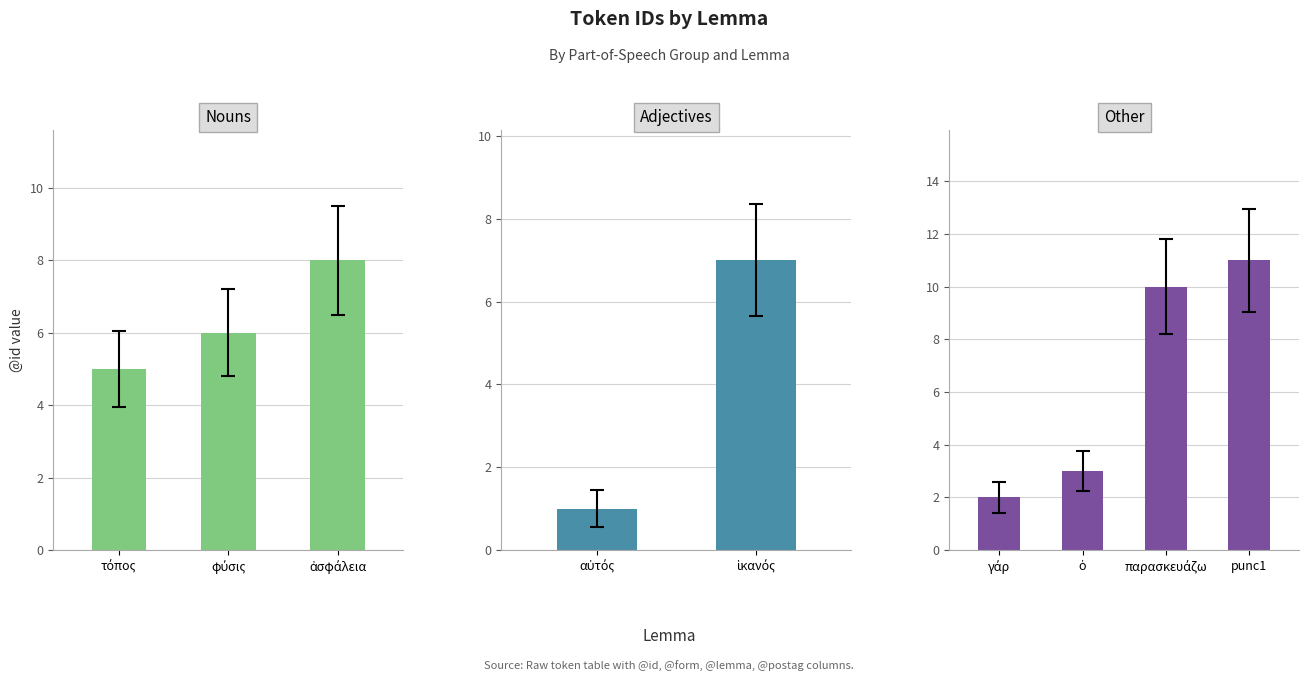

Is it true that the value at ὁ is 2?

False